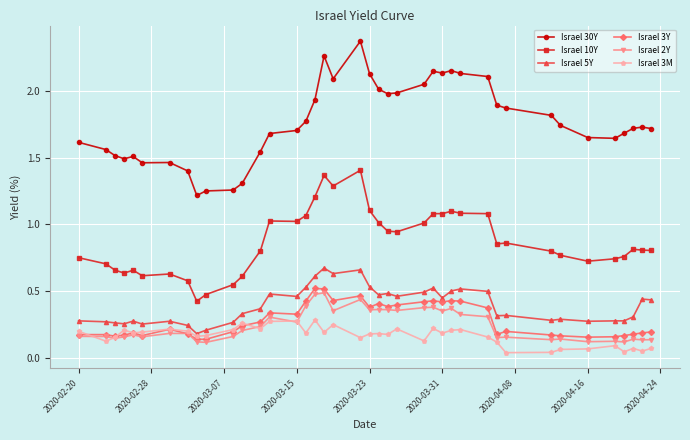

True or false: Israel 30Y and Israel 2Y cross at least once.

False